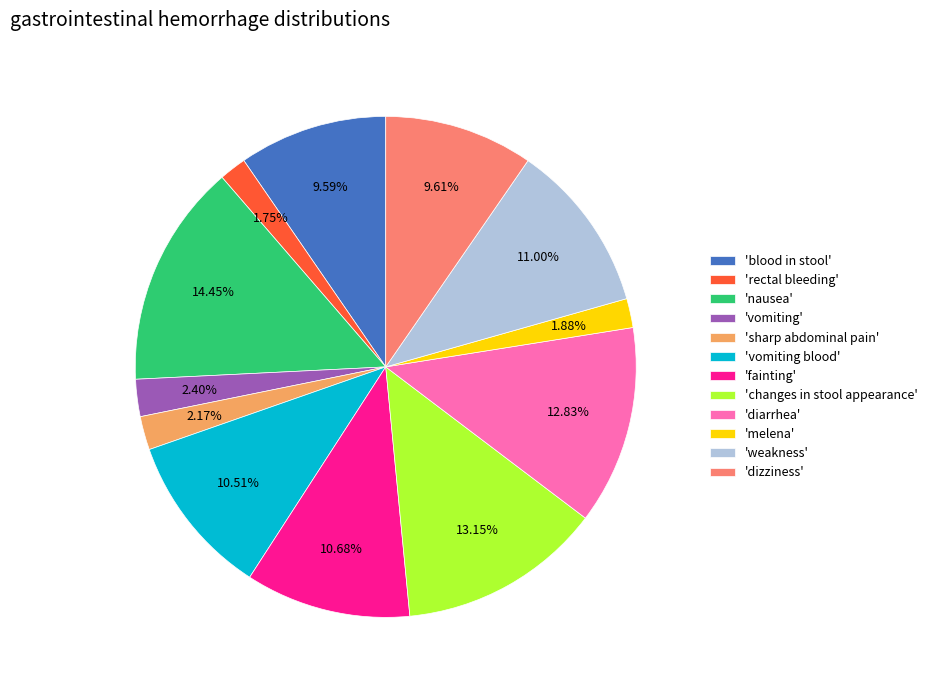

Does 'dizziness' represent more than half of the total?

No